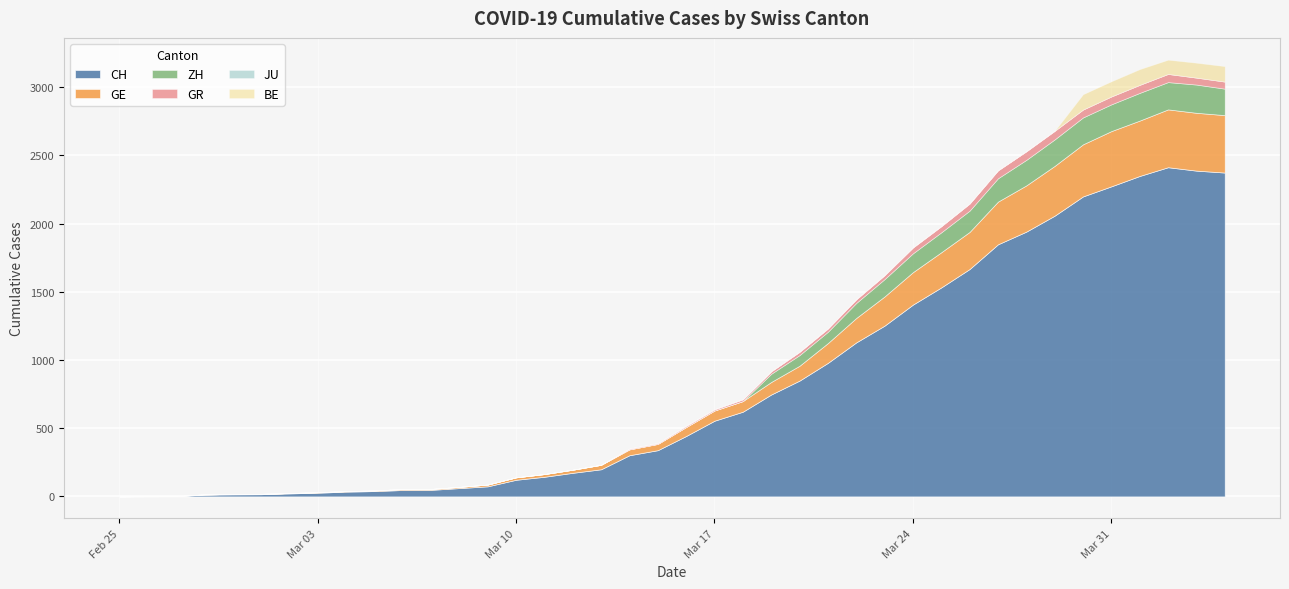

At 2020-03-17, list the series in order from smallest to largest.

ZH, JU, BE, GR, GE, CH